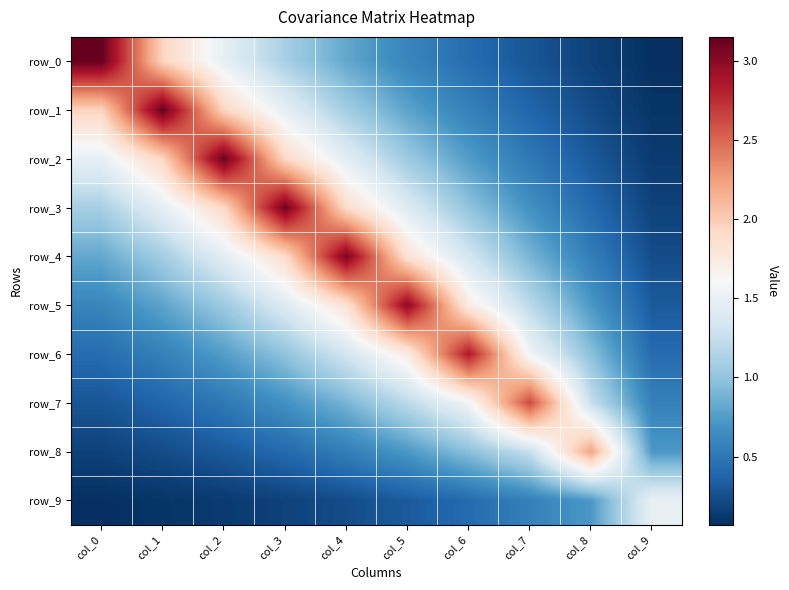

Is the value of row_5 at col_3 greater than the value of row_9 at col_6?

Yes